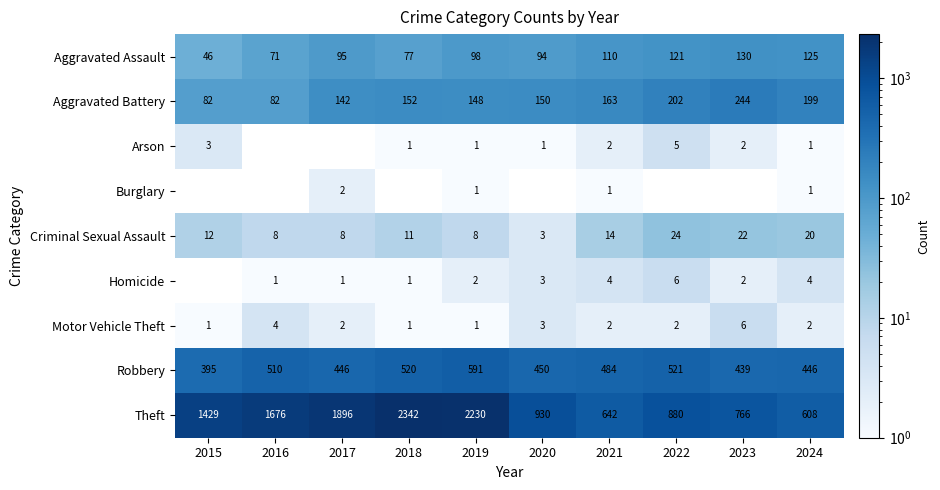

Count the number of data series in this chart.

9